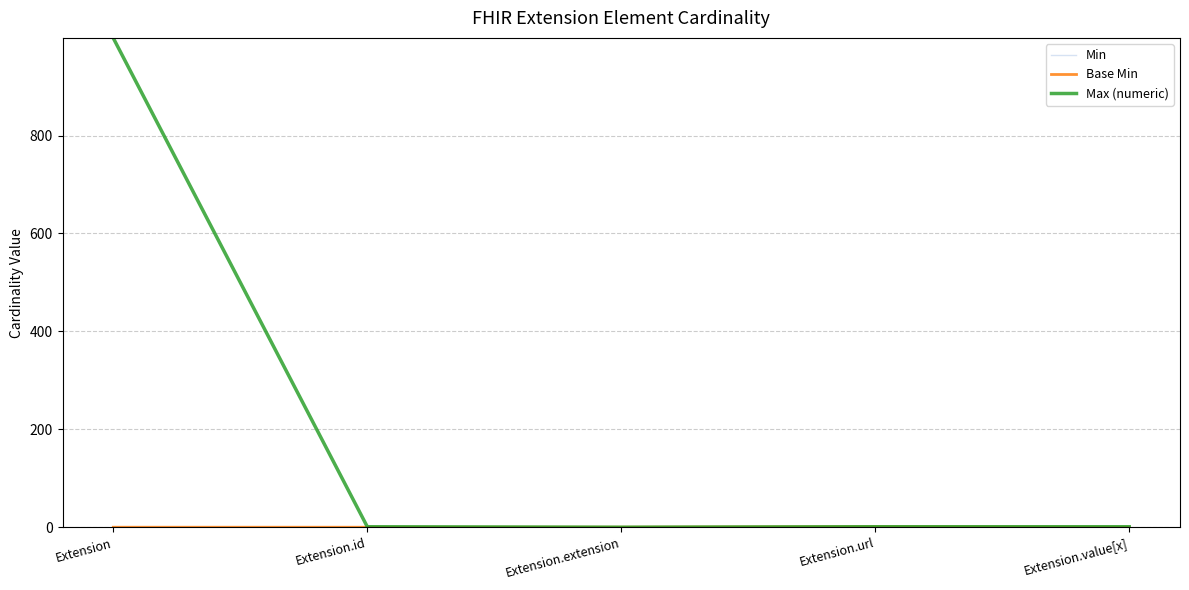

True or false: Base Min and Max (numeric) intersect in this chart.

False